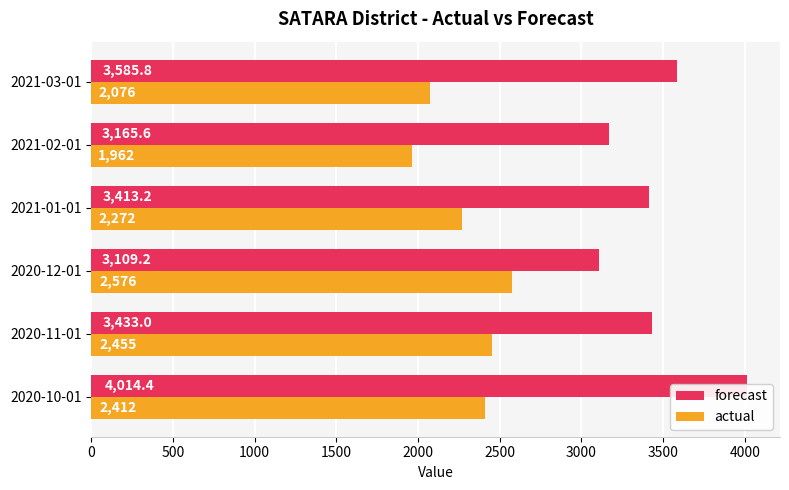

Between 2021-01-01 and 2021-03-01, which series saw the biggest shift?

actual